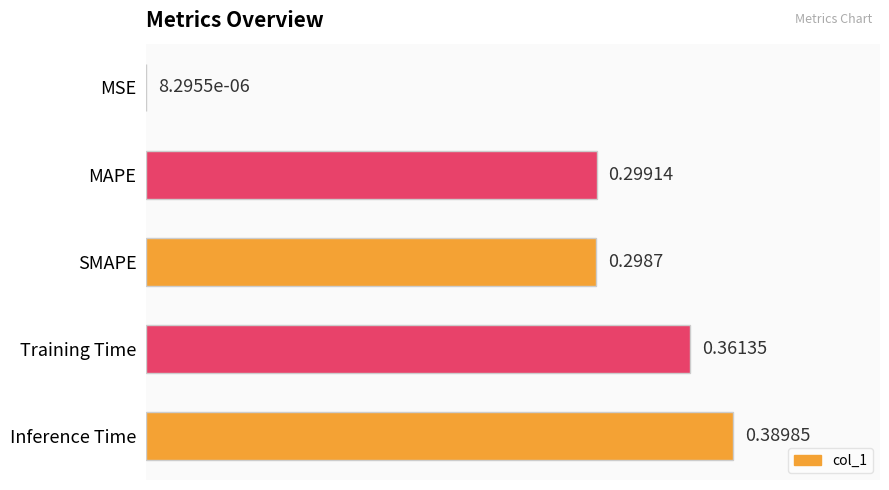

Count the number of data series in this chart.

1